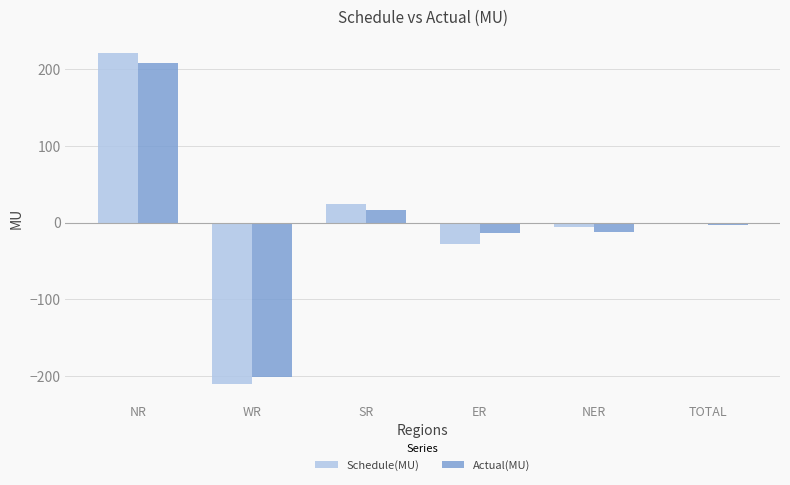

Are the bars horizontal?

No